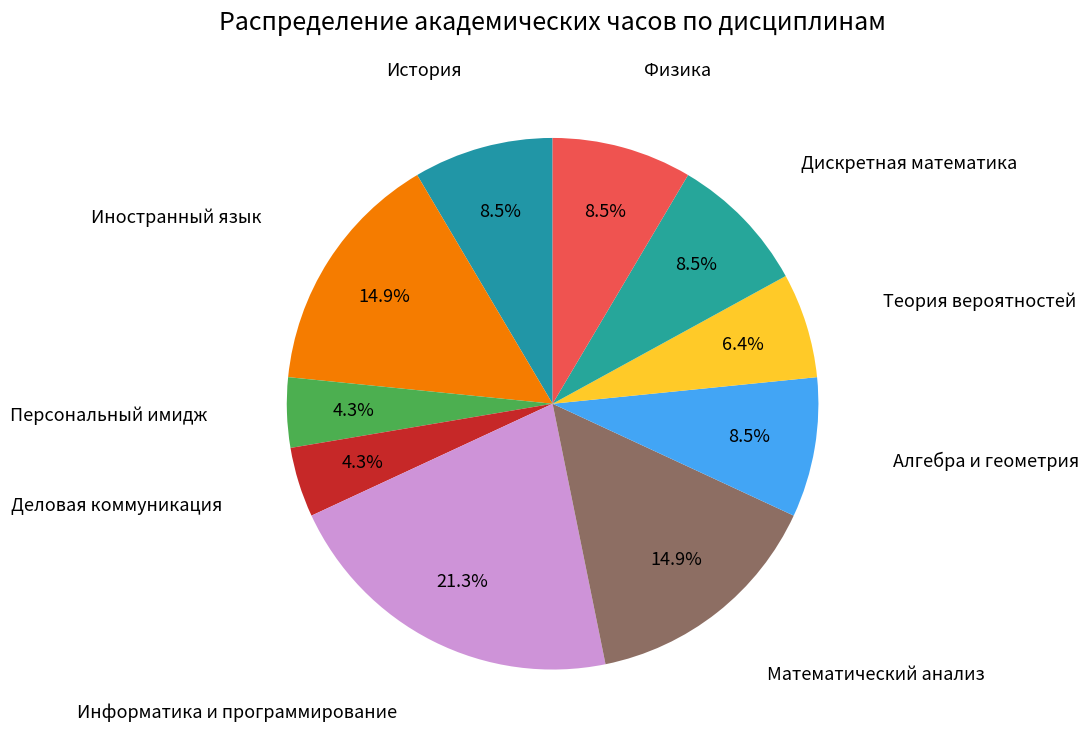

What is the largest slice in the pie chart?

Информатика и программирование